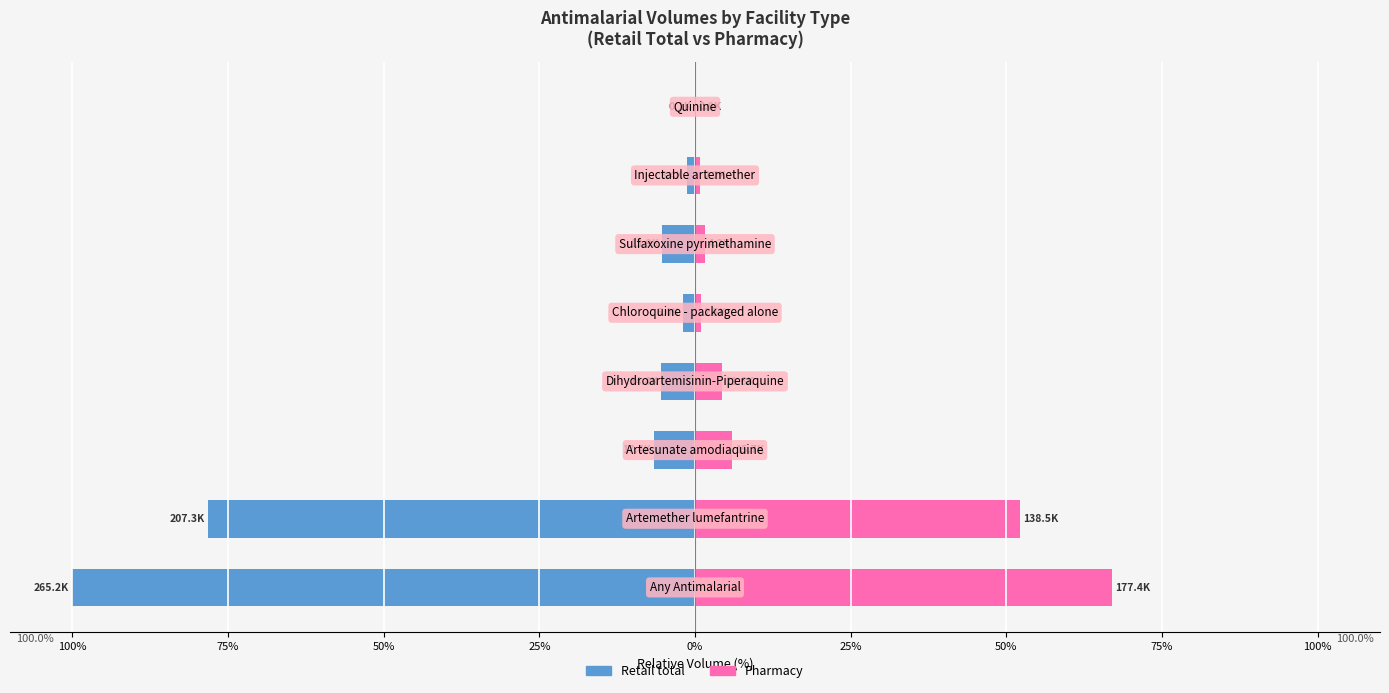

What is the approximate value of Pharmacy at 50%?

4.4